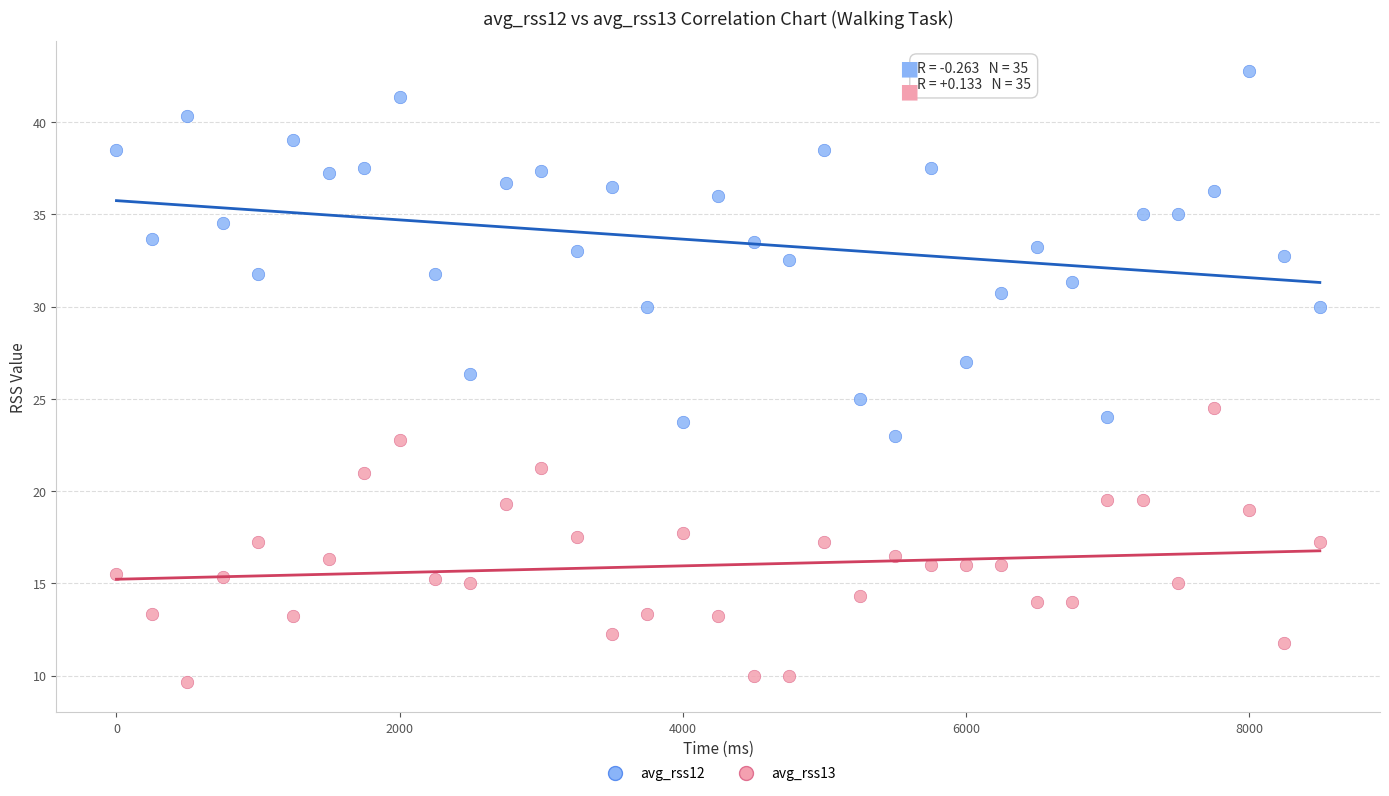

What is the X range (max minus min) for the scatter plot?

8500.0